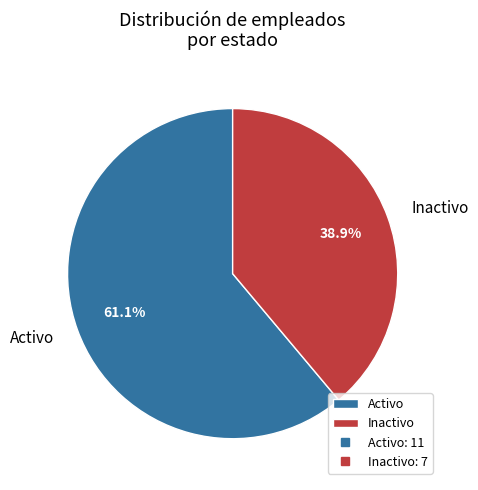

Approximately how many times larger is the value at Activo compared to Inactivo?

1.6